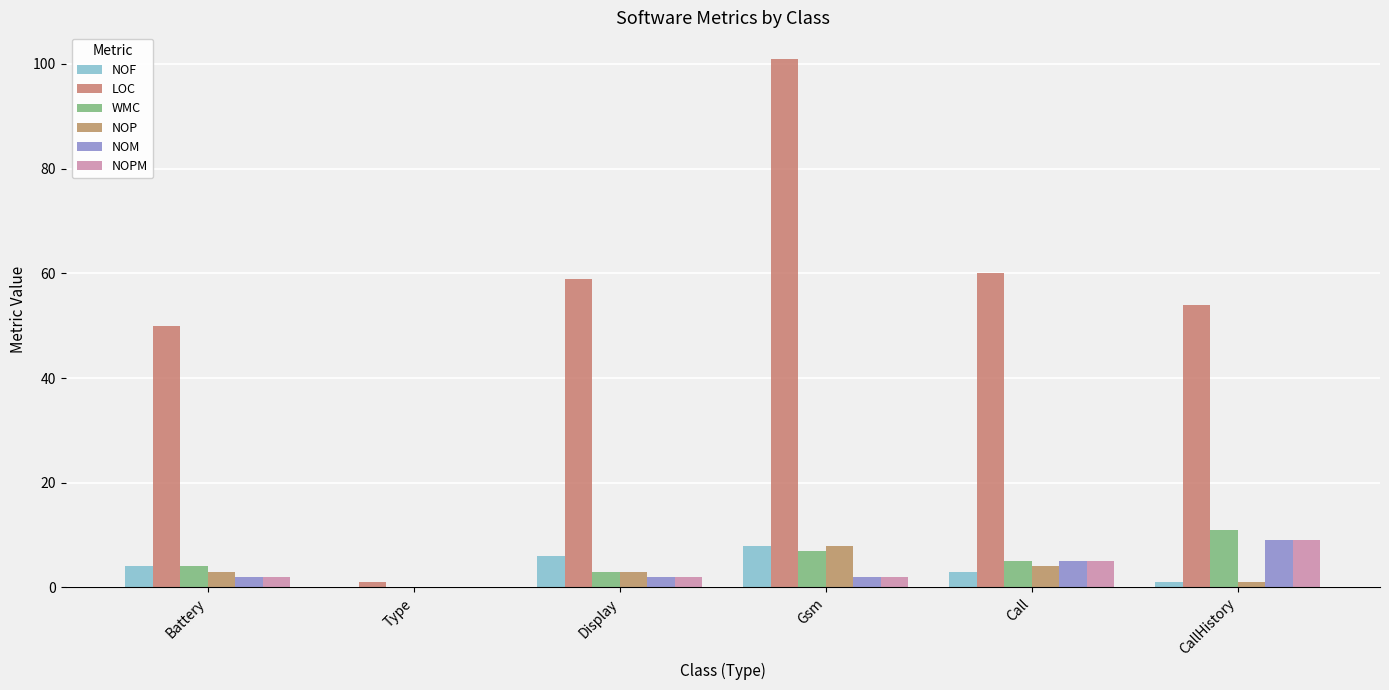

Which series changed the most between Gsm and CallHistory?

LOC